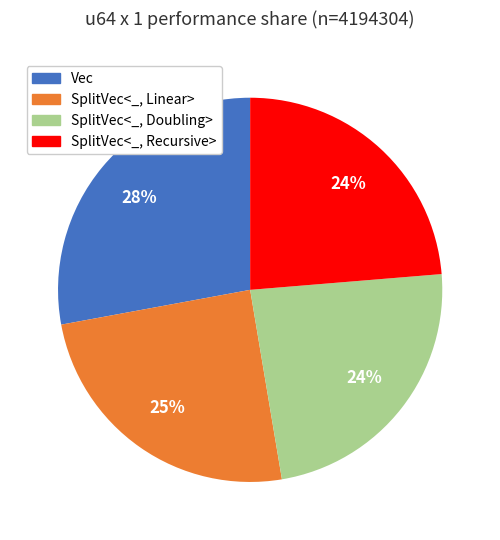

How many slices are in this pie chart?

4